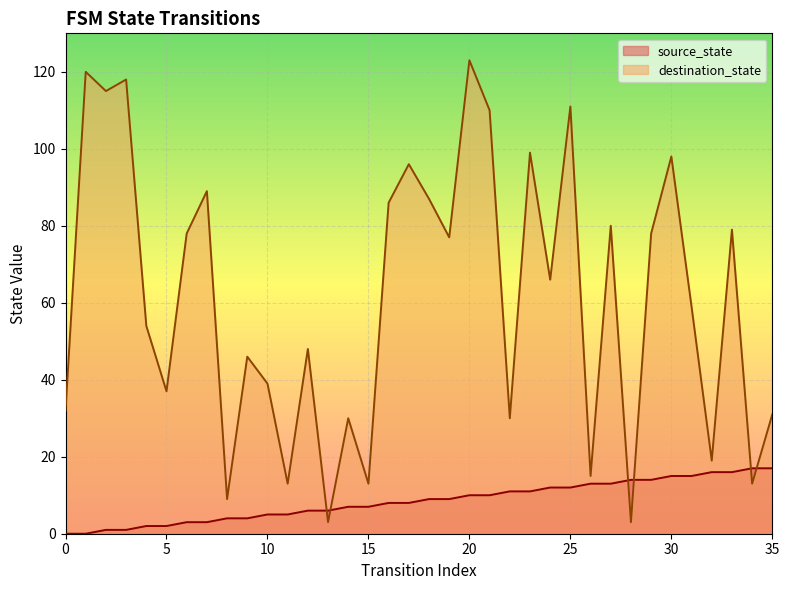

Where is the first local minimum for destination_state?

2